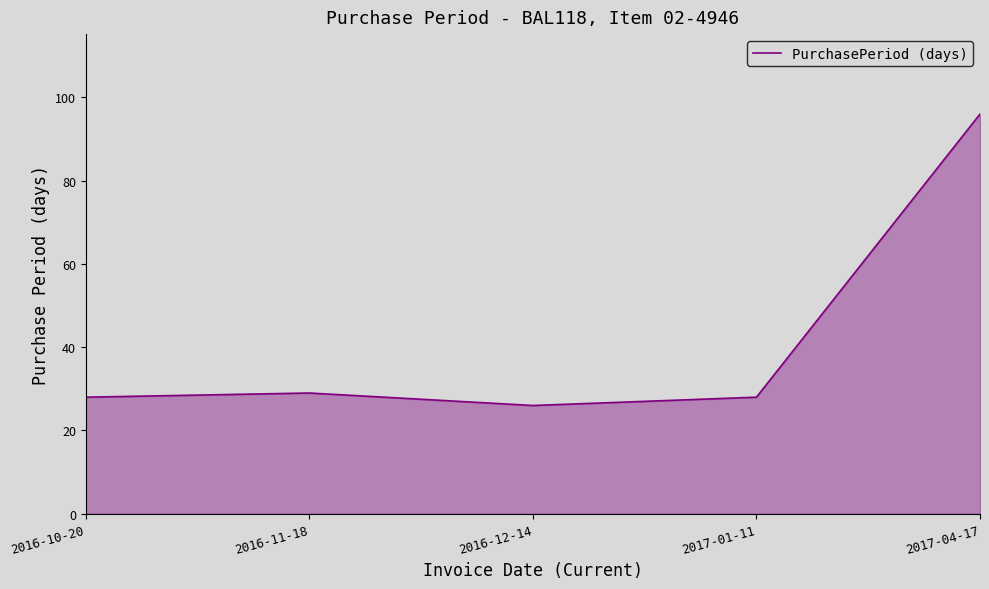

At which label is the value closest to 61?

2016-11-18